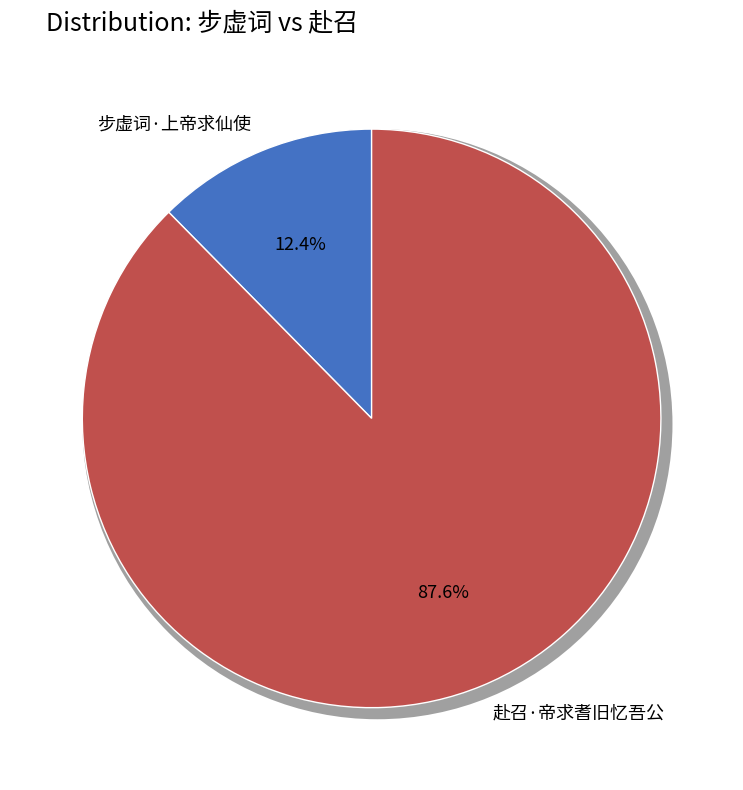

Count the number of slices in the pie.

2